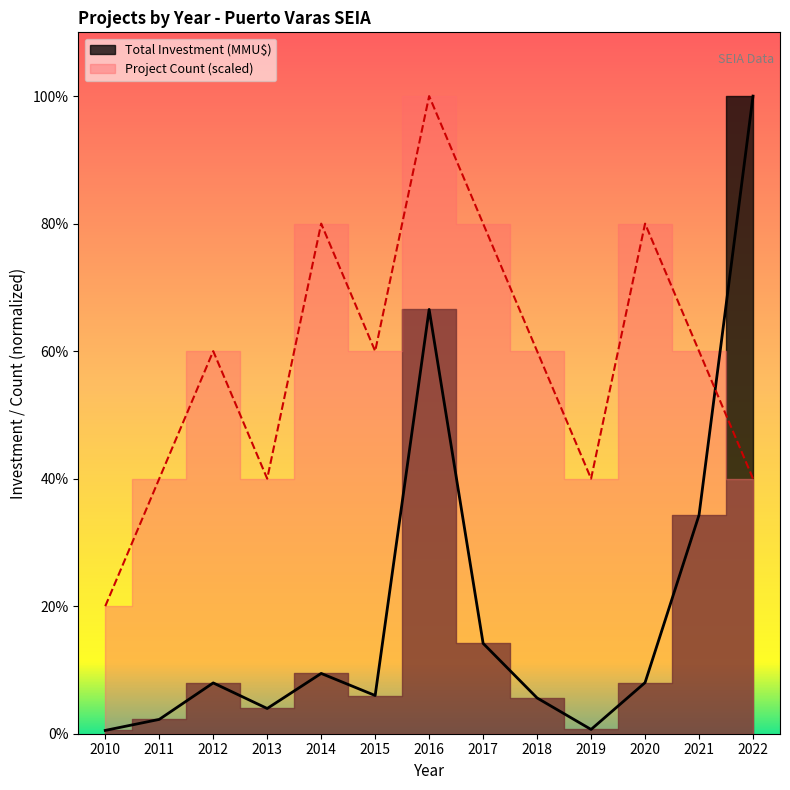

True or false: Total Investment (MMU$) has more than 2 points higher than both neighbors.

True